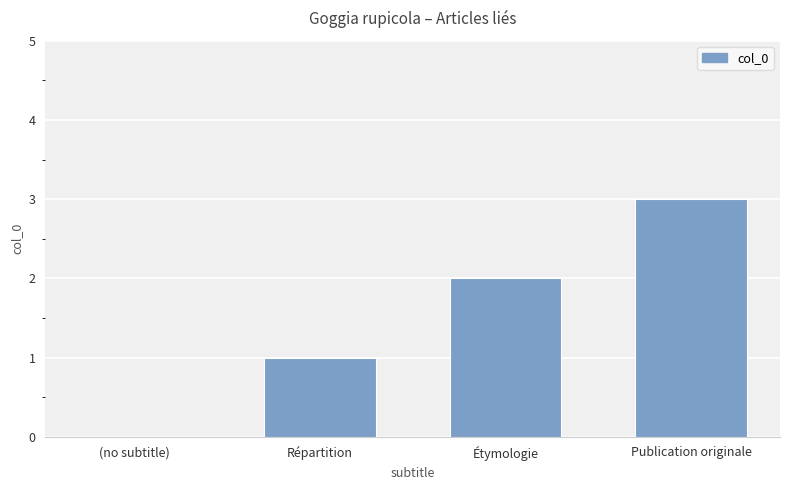

Reading left to right, what are all the values shown in this chart?

0	1	2	3